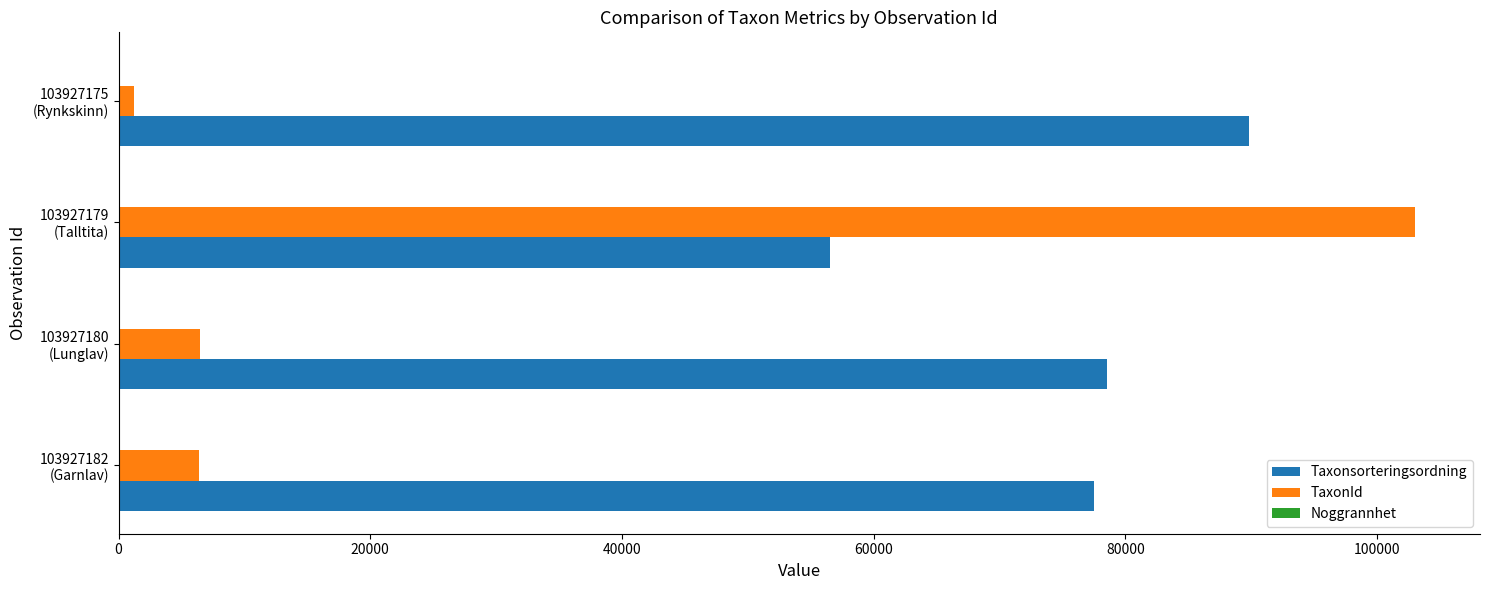

What is the sum of all TaxonId values?

117113